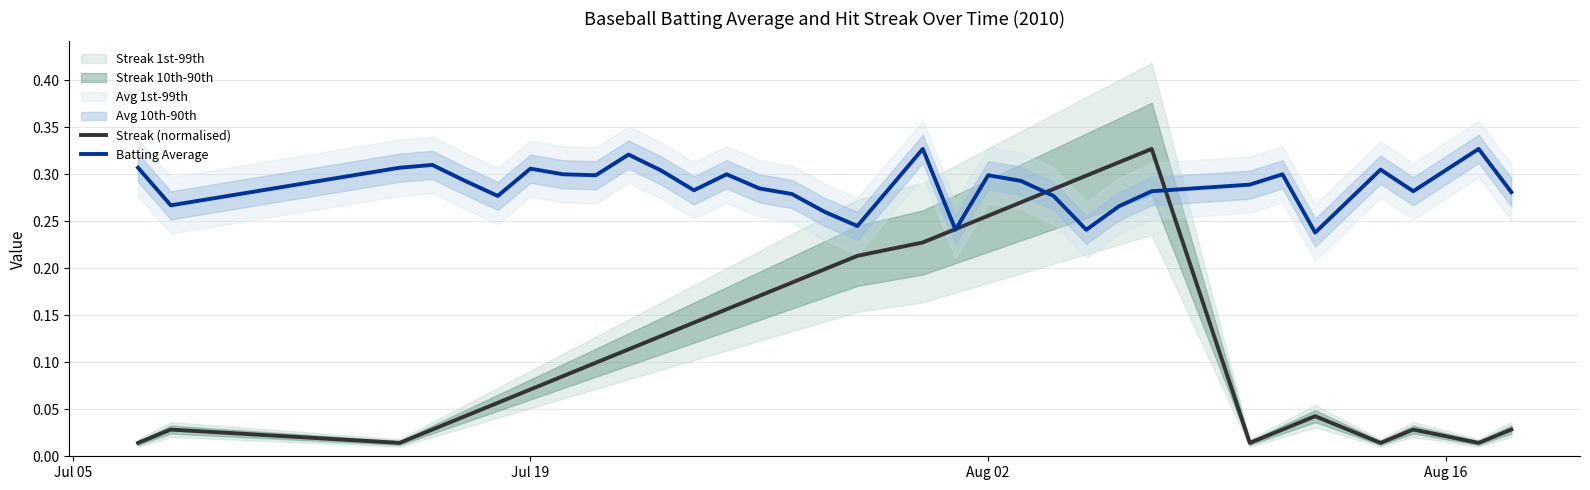

List the series in order of their peak value, highest first.

Streak (normalised), Batting Average